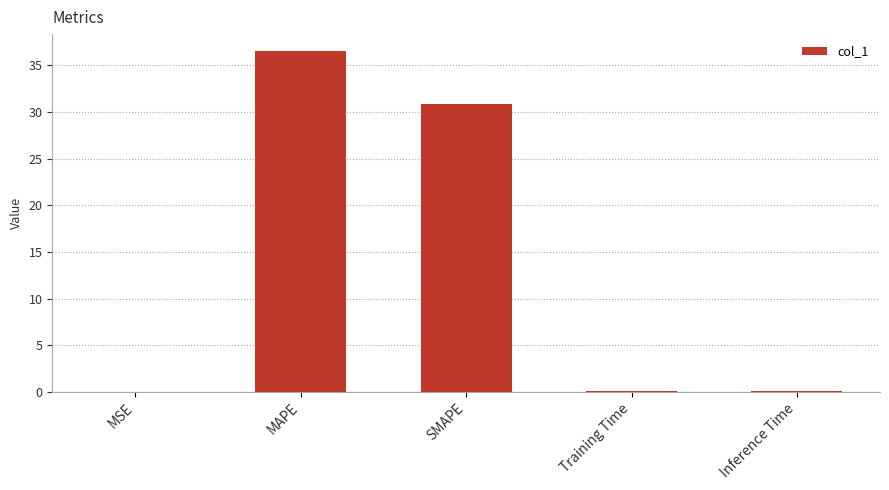

Are the bars horizontal?

No